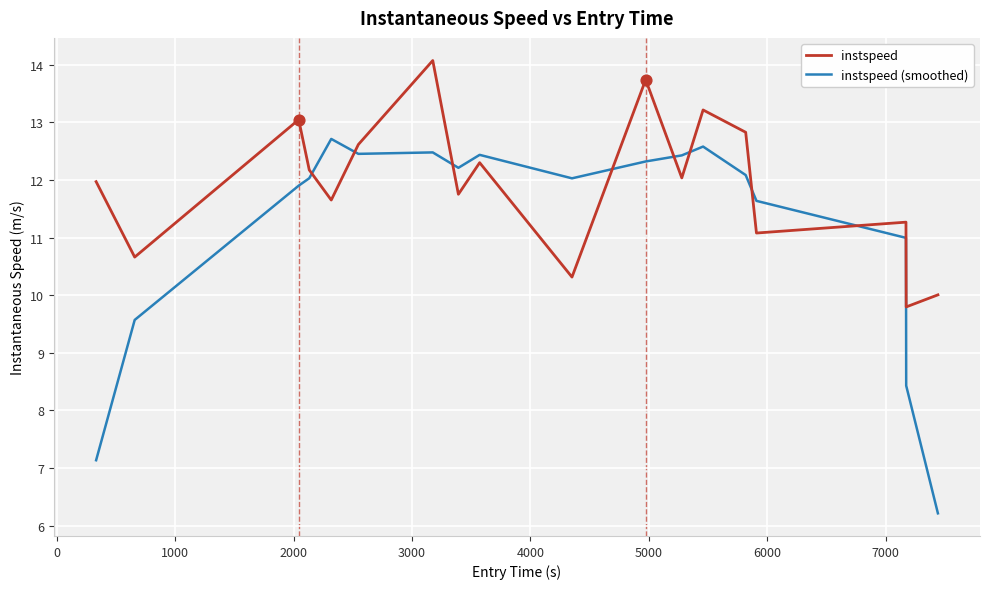

Which series has the largest range (max minus min)?

instspeed (smoothed)